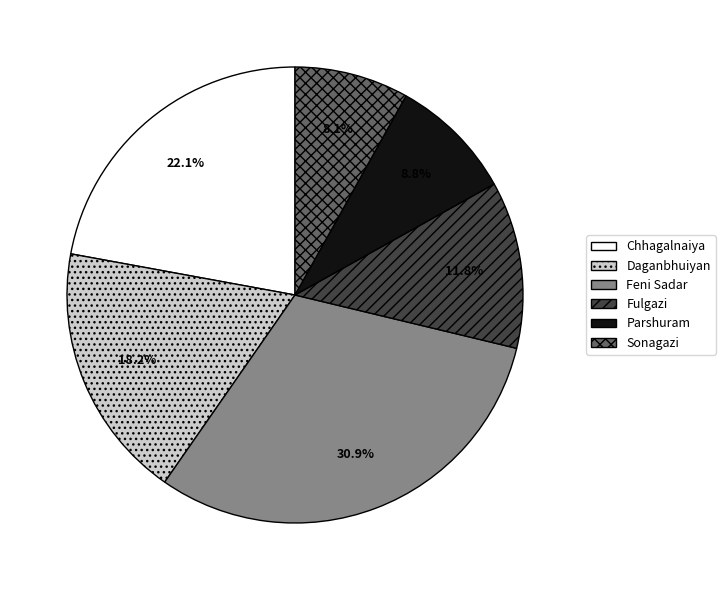

Is Parshuram the majority of the pie?

No